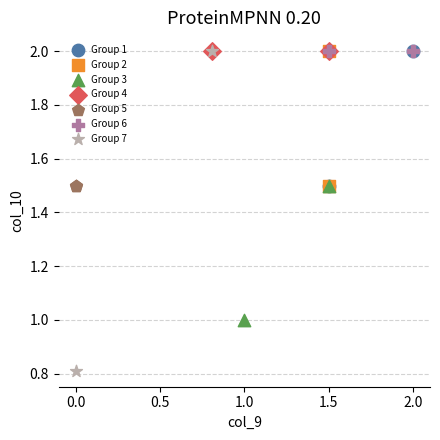

What are all the series names shown in the legend?

Group 1, Group 2, Group 3, Group 4, Group 5, Group 6, Group 7